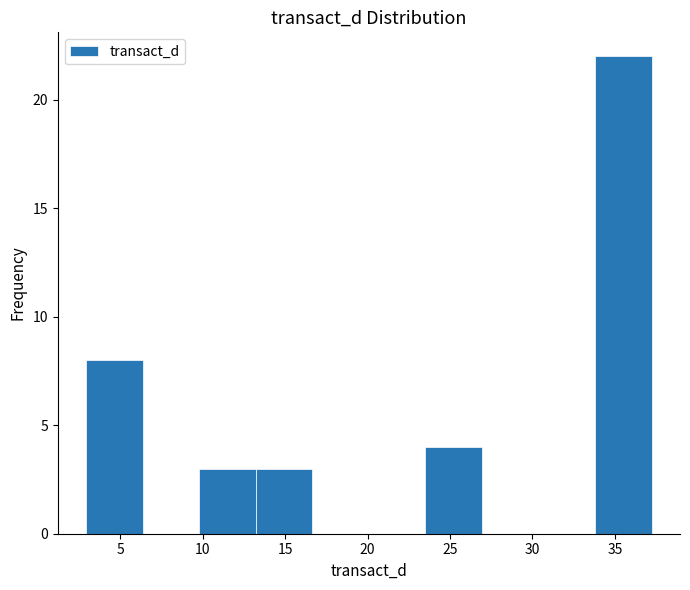

Reading left to right, list every bar in this chart as the range it spans on the x-axis followed by its height. Neither the bar edges nor the heights are printed on the chart, so give them approximately, as read against the axes.

3.0 to 6.5: 8
6.5 to 10.0: 0
10.0 to 13.0: 3
13.0 to 16.5: 3
16.5 to 20.0: 0
20.0 to 23.5: 0
23.5 to 27.0: 4
27.0 to 30.5: 0
30.5 to 34.0: 0
34.0 to 37.0: 22